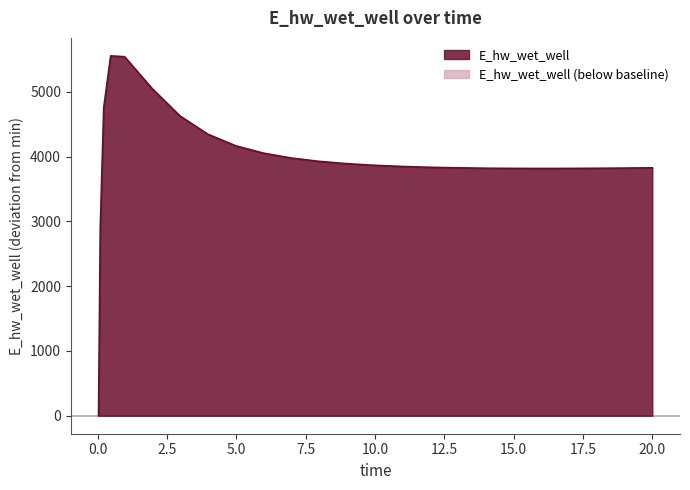

Where is the data nearest to the value 2778?

0.09375